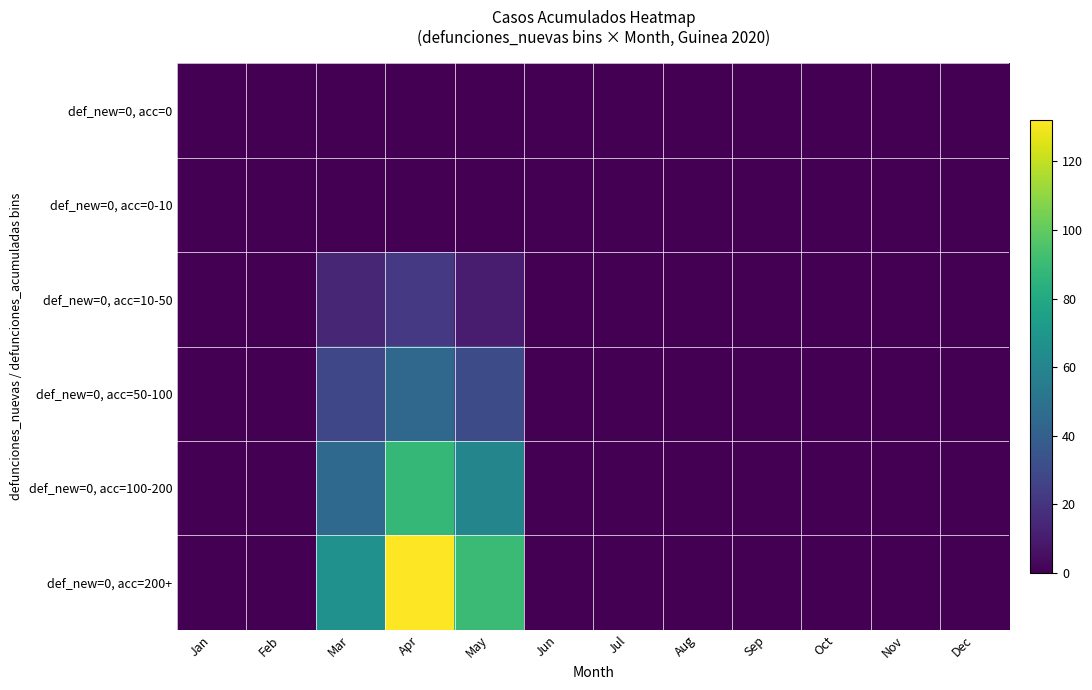

At how many categories does at least one series exceed 92?

1